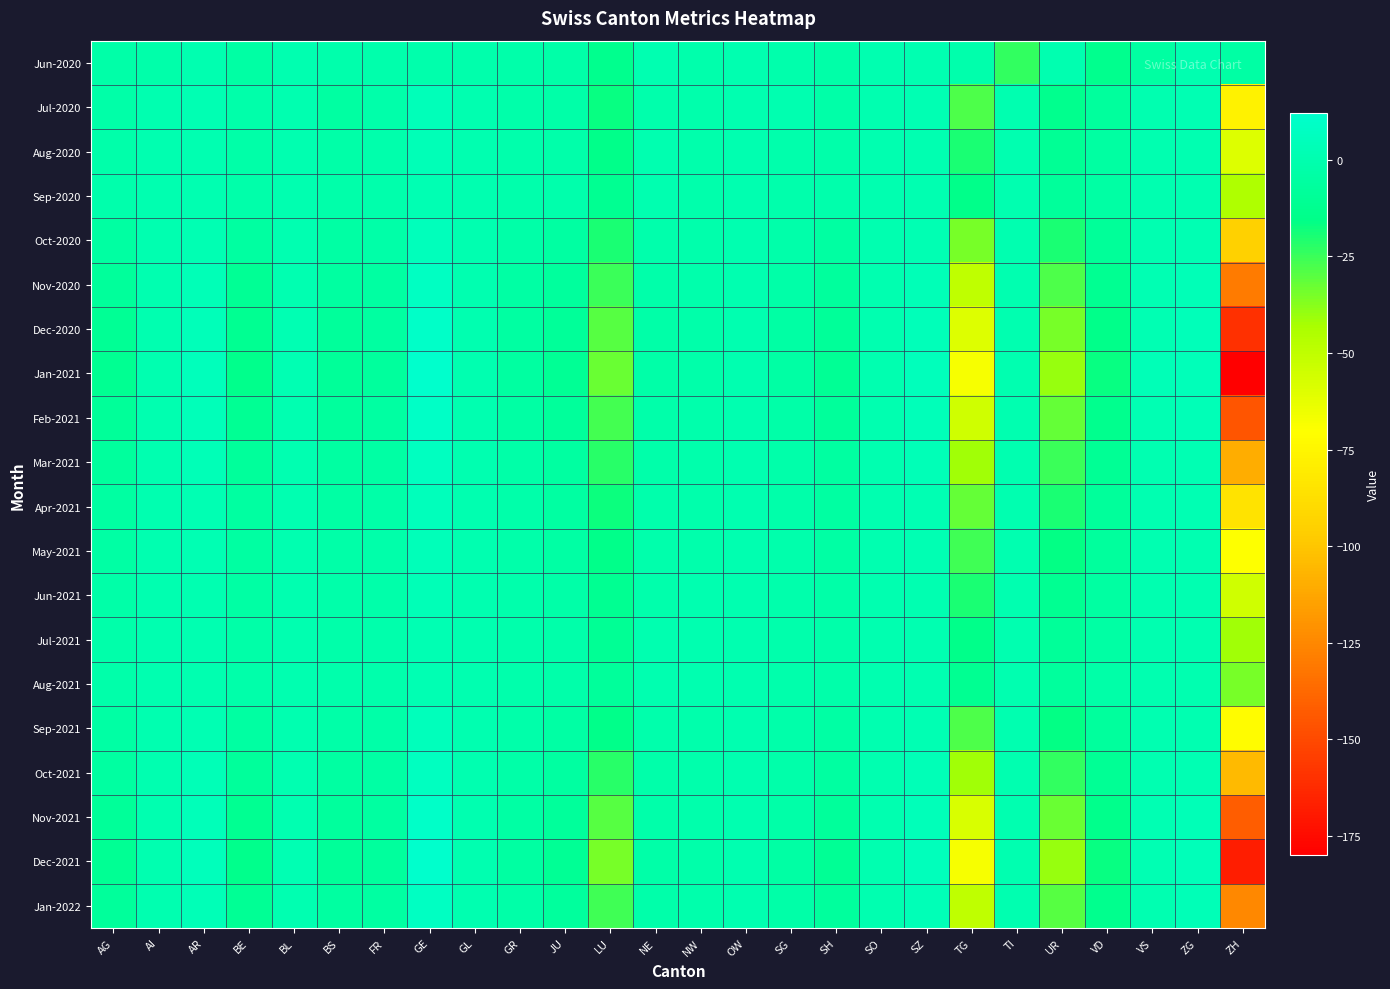

Between BS and SZ, which is larger?

SZ